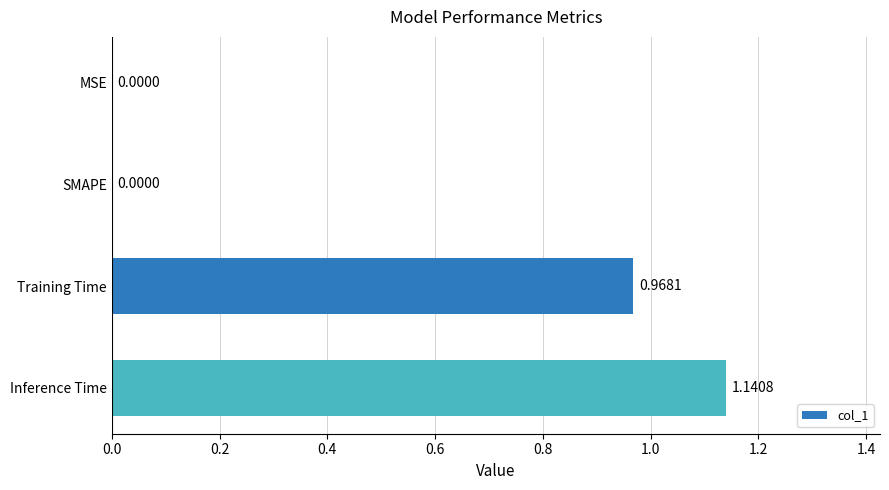

What is the sum of all values?

2.1